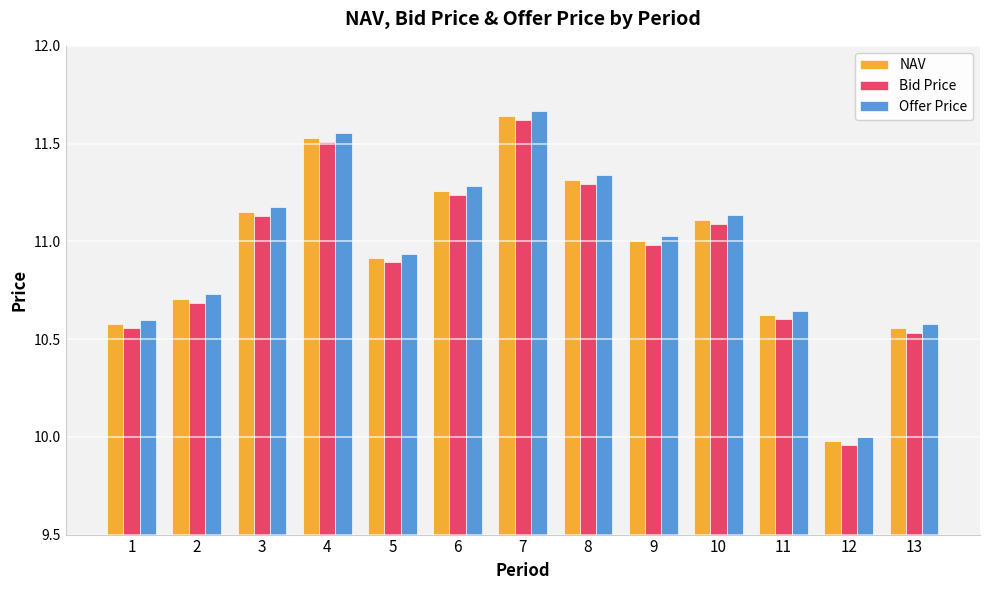

Which series changed the most between 12 and 13?

Offer Price